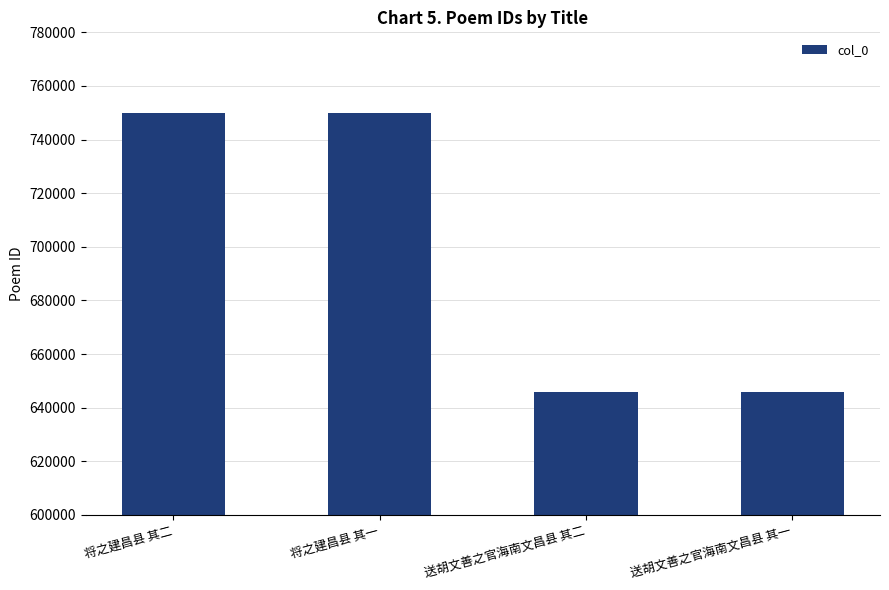

What is the change in value from 将之建昌县 其一 to 送胡文善之官海南文昌县 其二?

-104236